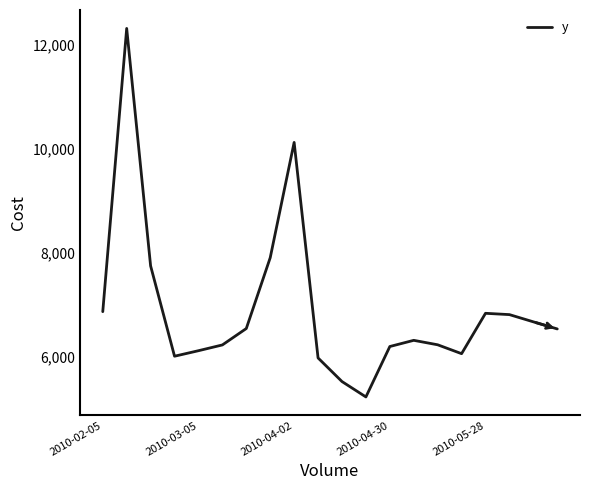

What is the difference between the maximum and minimum values?

7083.6